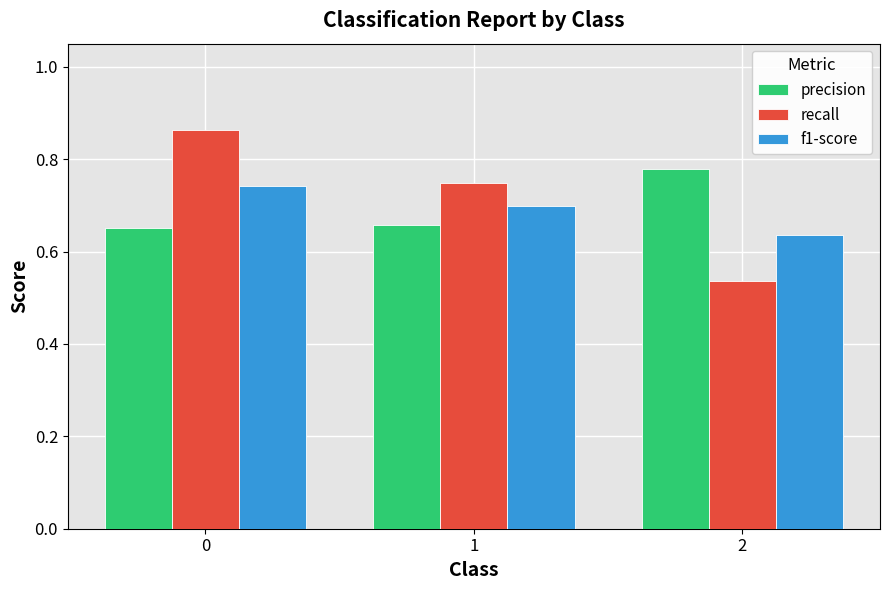

Between 0 and 1, which series saw the biggest shift?

recall